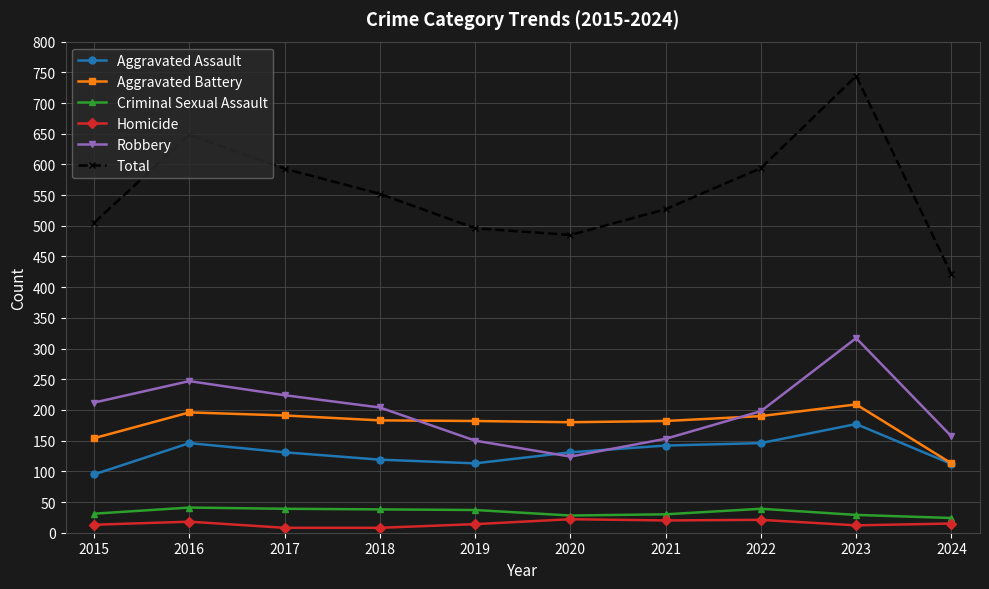

True or false: Total and Aggravated Assault intersect in this chart.

False